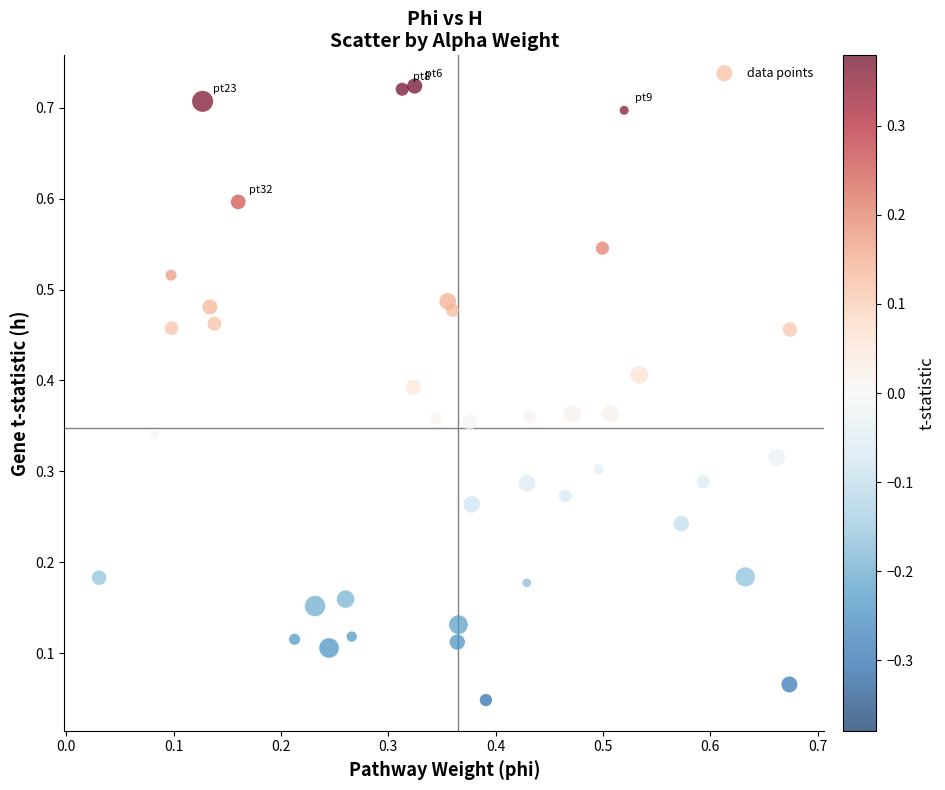

What is the range of X values (max minus min)?

0.6